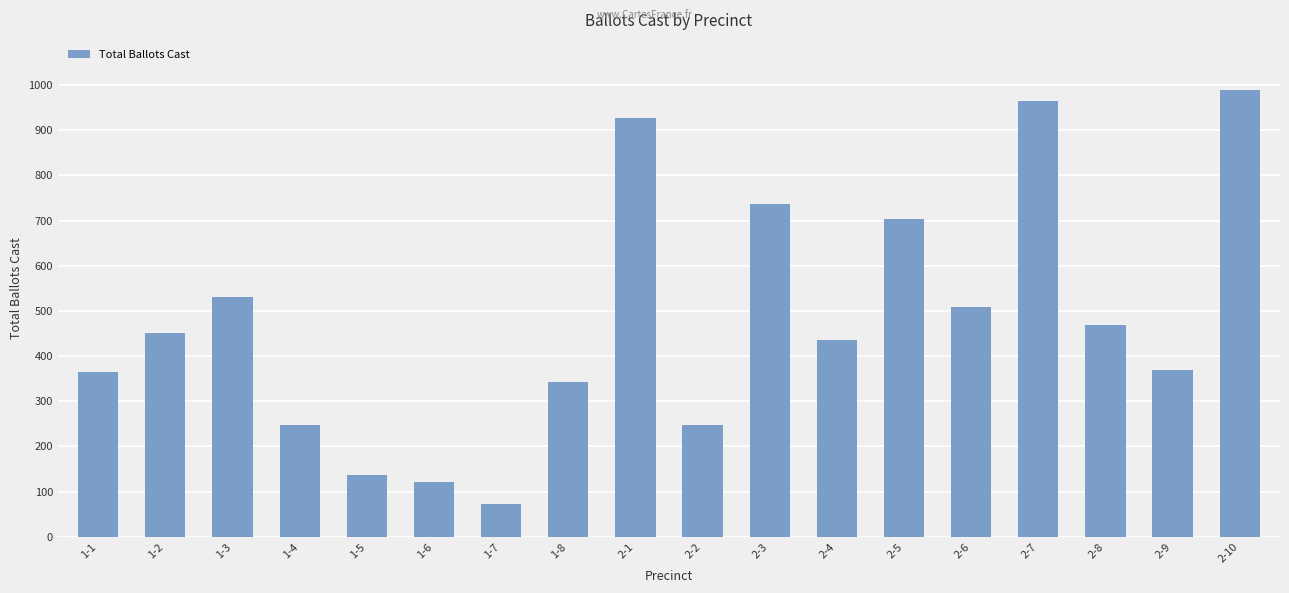

Read the value at 1-4.

247